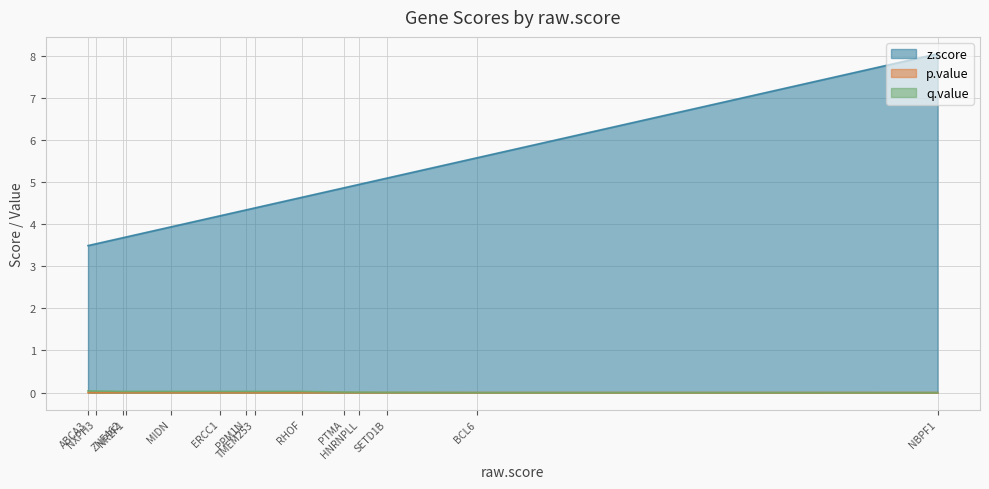

Between TMEM253 and PPM1N, which series saw the biggest shift?

z.score